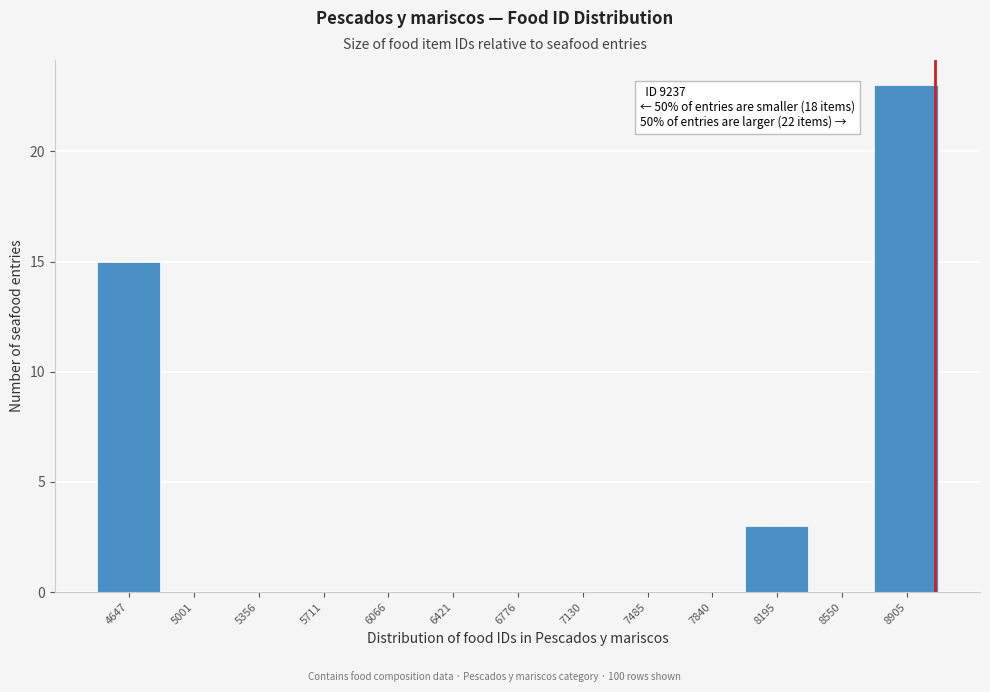

Reading right to left, list all the values displayed in this chart.

8905=23	8550=0	8195=3	7840=0	7485=0	7130=0	6776=0	6421=0	6066=0	5711=0	5356=0	5001=0	4647=15